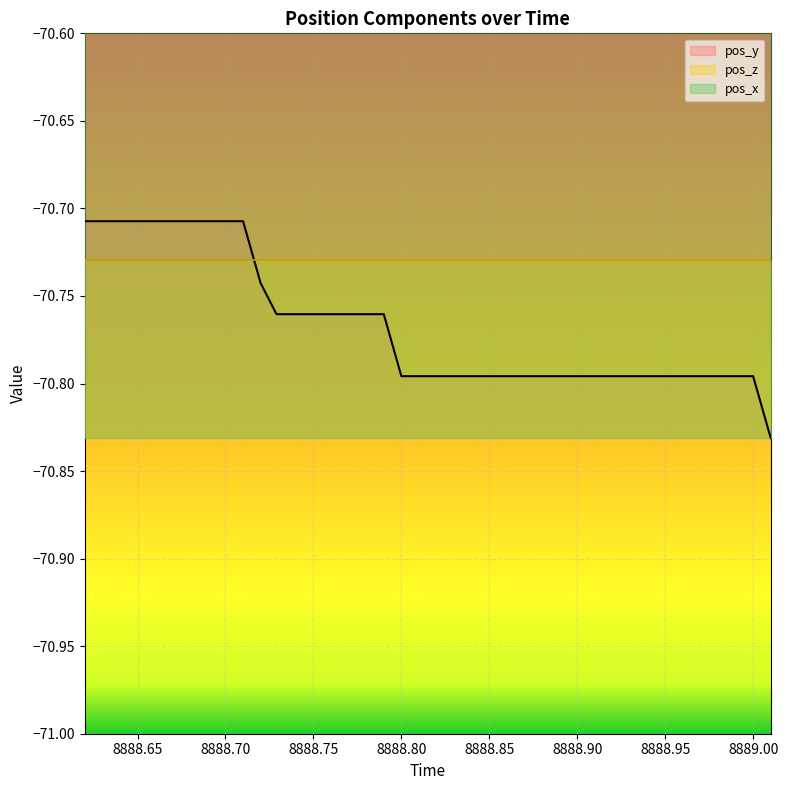

True or false: pos_y has more than 2 points higher than both neighbors.

False